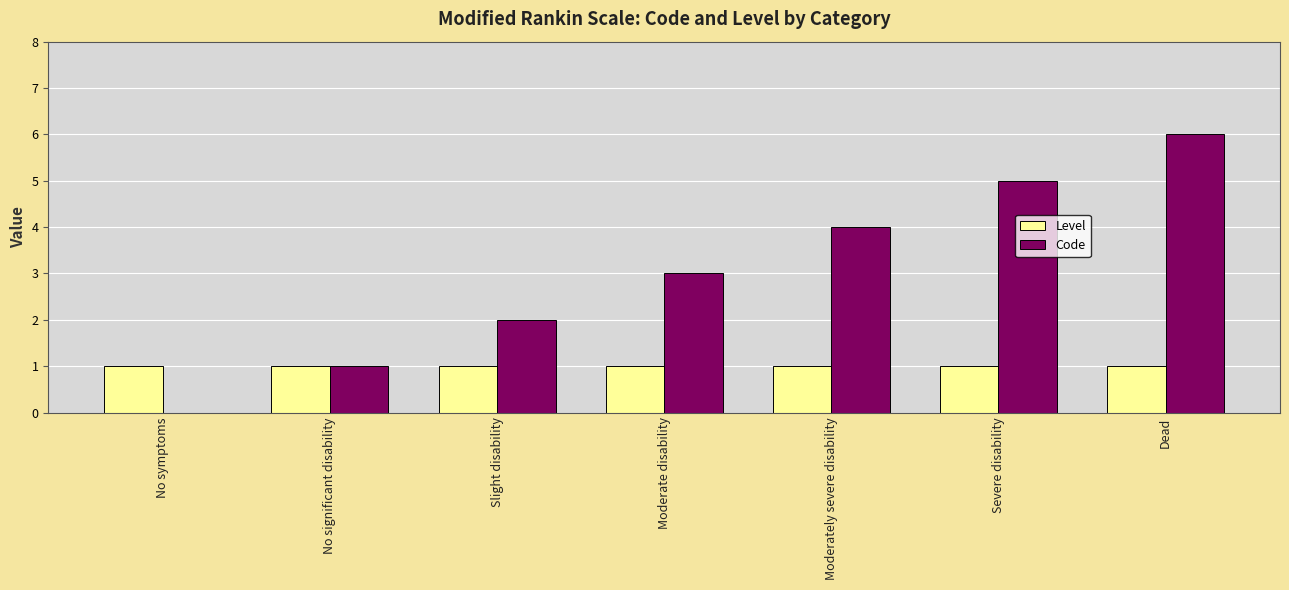

Count the Code values in the range 1 to 5.

5